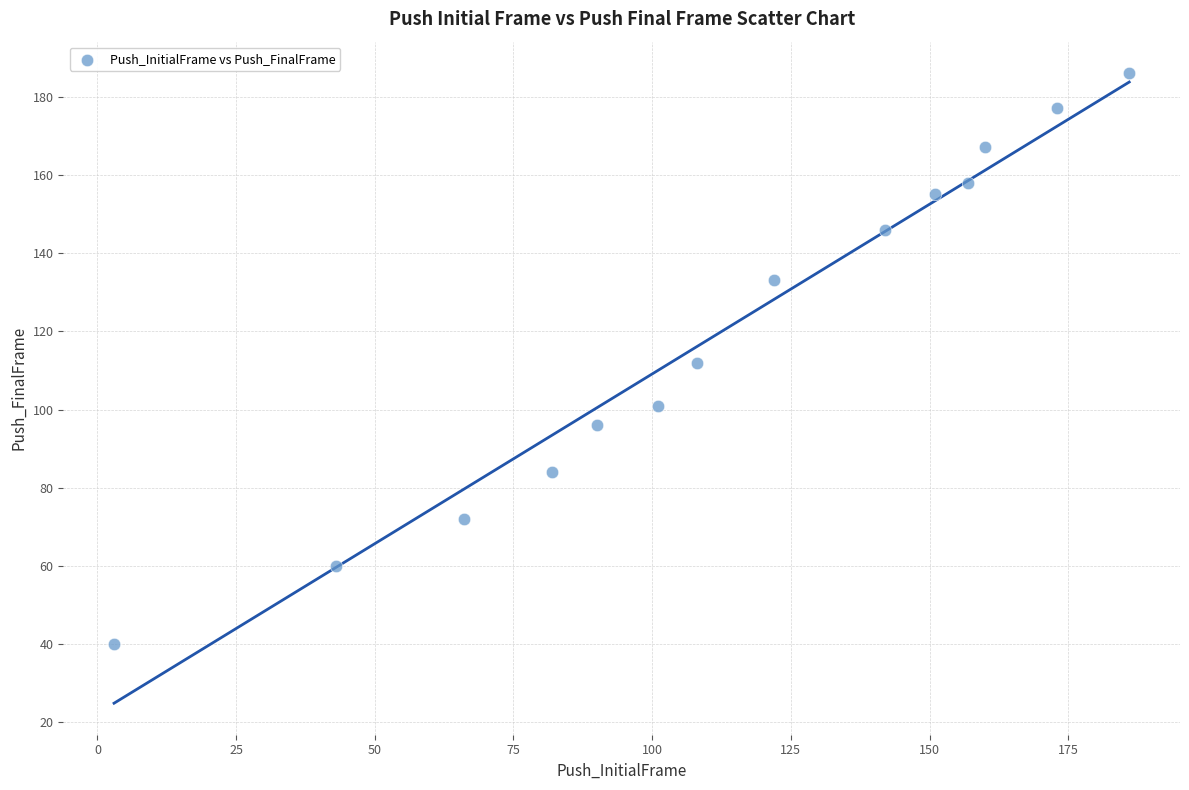

What is the range of Y values (max minus min)?

146